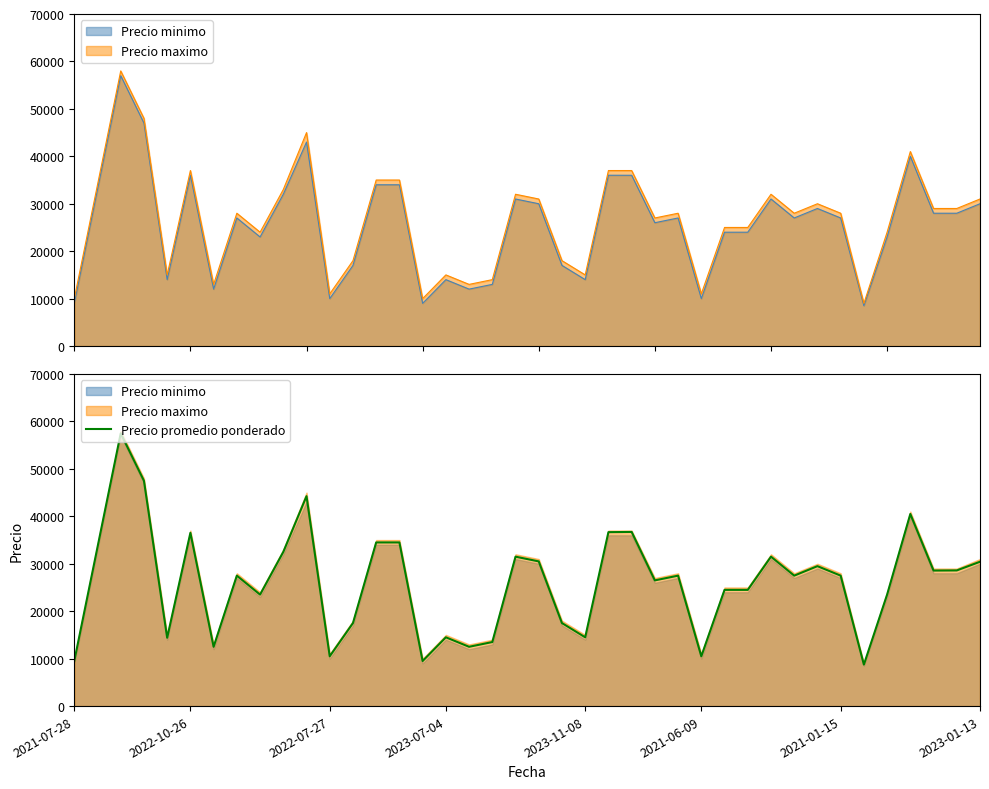

Reading left to right, what are all the values shown in this chart?

9500	33500	57500	47500	14400	36533	12500	27500	23500	32500	44250	10500	17500	34500	34500	9500	14500	12500	13500	31500	30500	17500	14500	36669	36714	26500	27500	10500	24500	24500	31500	27500	29500	27500	8750	23500	40500	28571	28600	30429